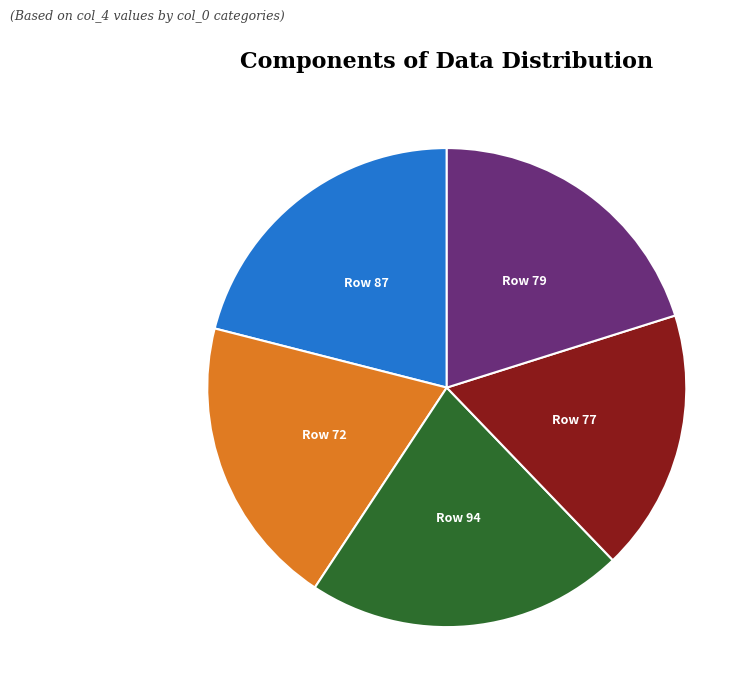

Count the number of slices in the pie.

5